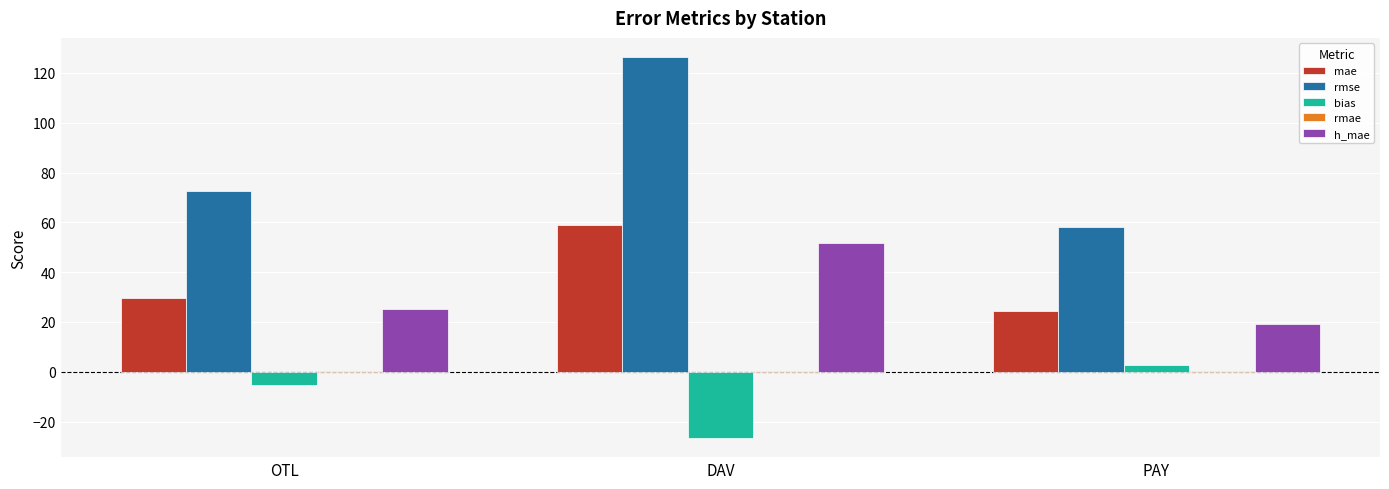

True or false: h_mae has a value of 4.8 at PAY.

False